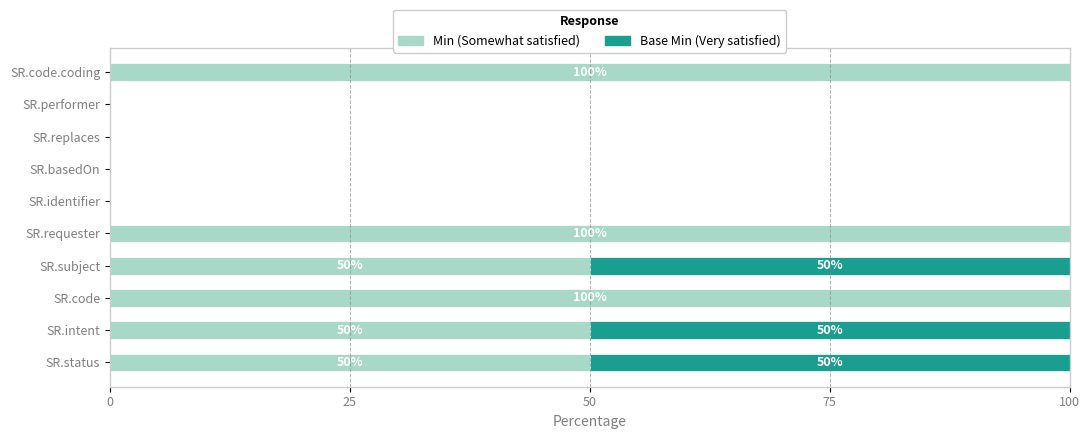

The value of Min (Somewhat satisfied) at SR.performer is -56. True or false?

False